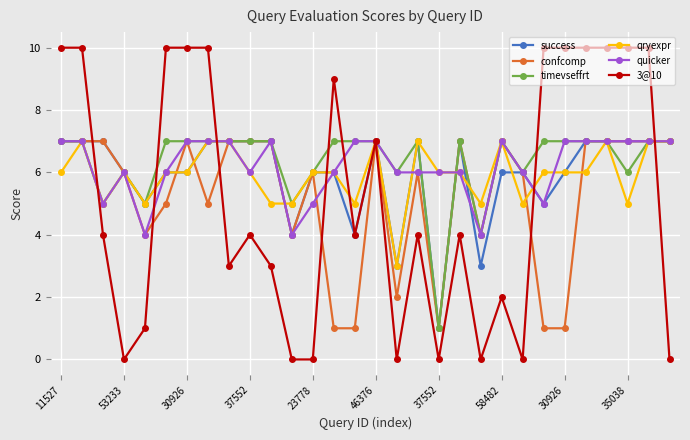

What is the sum of all quicker values?

186